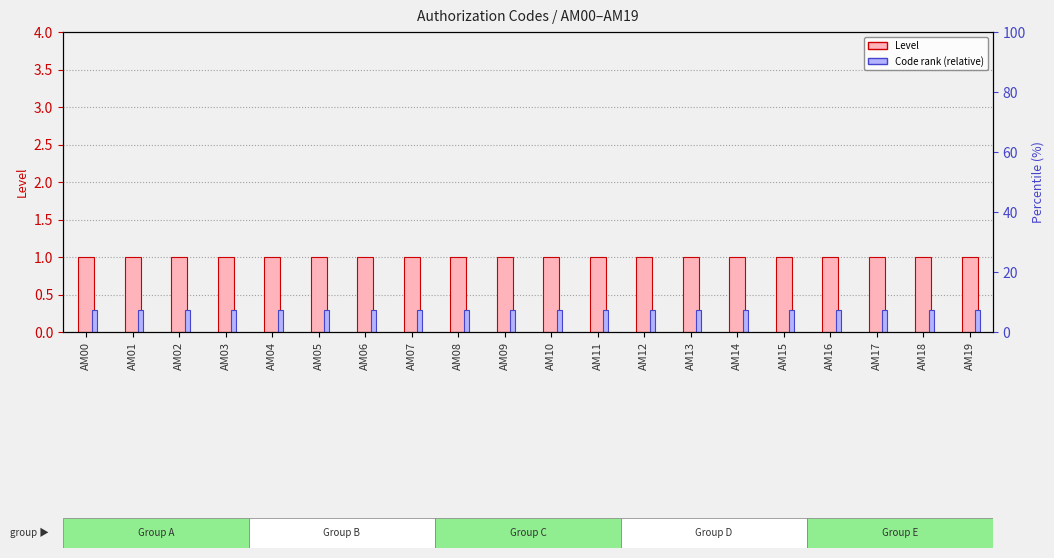

What is the value of the Level bar at the 15th from the left?

1.0